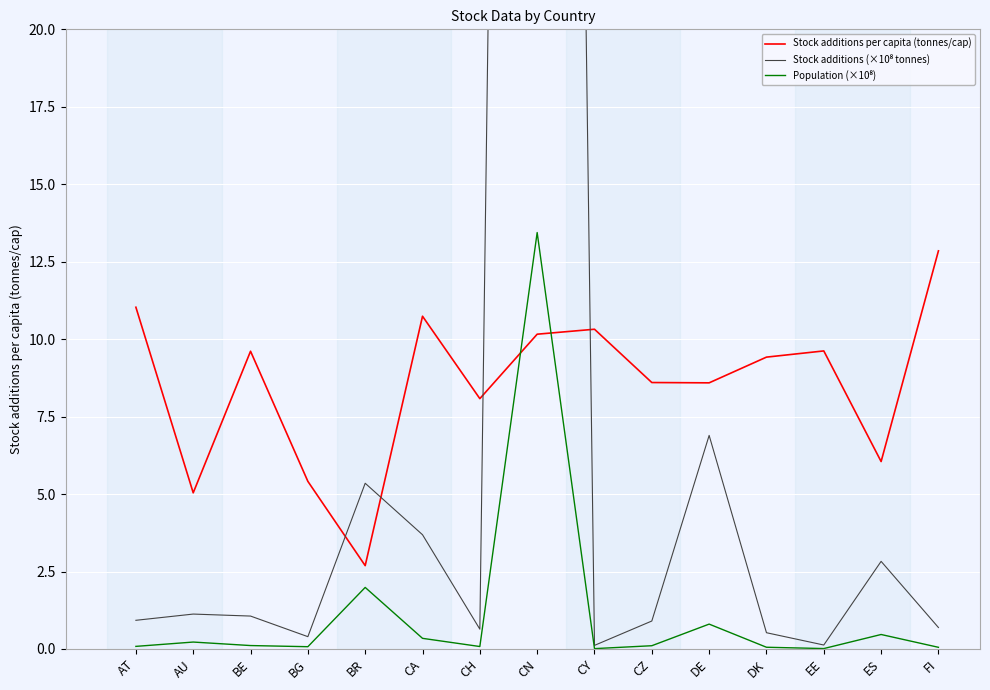

How many interior local peaks does the Stock additions per capita (tonnes/cap) series have?

4